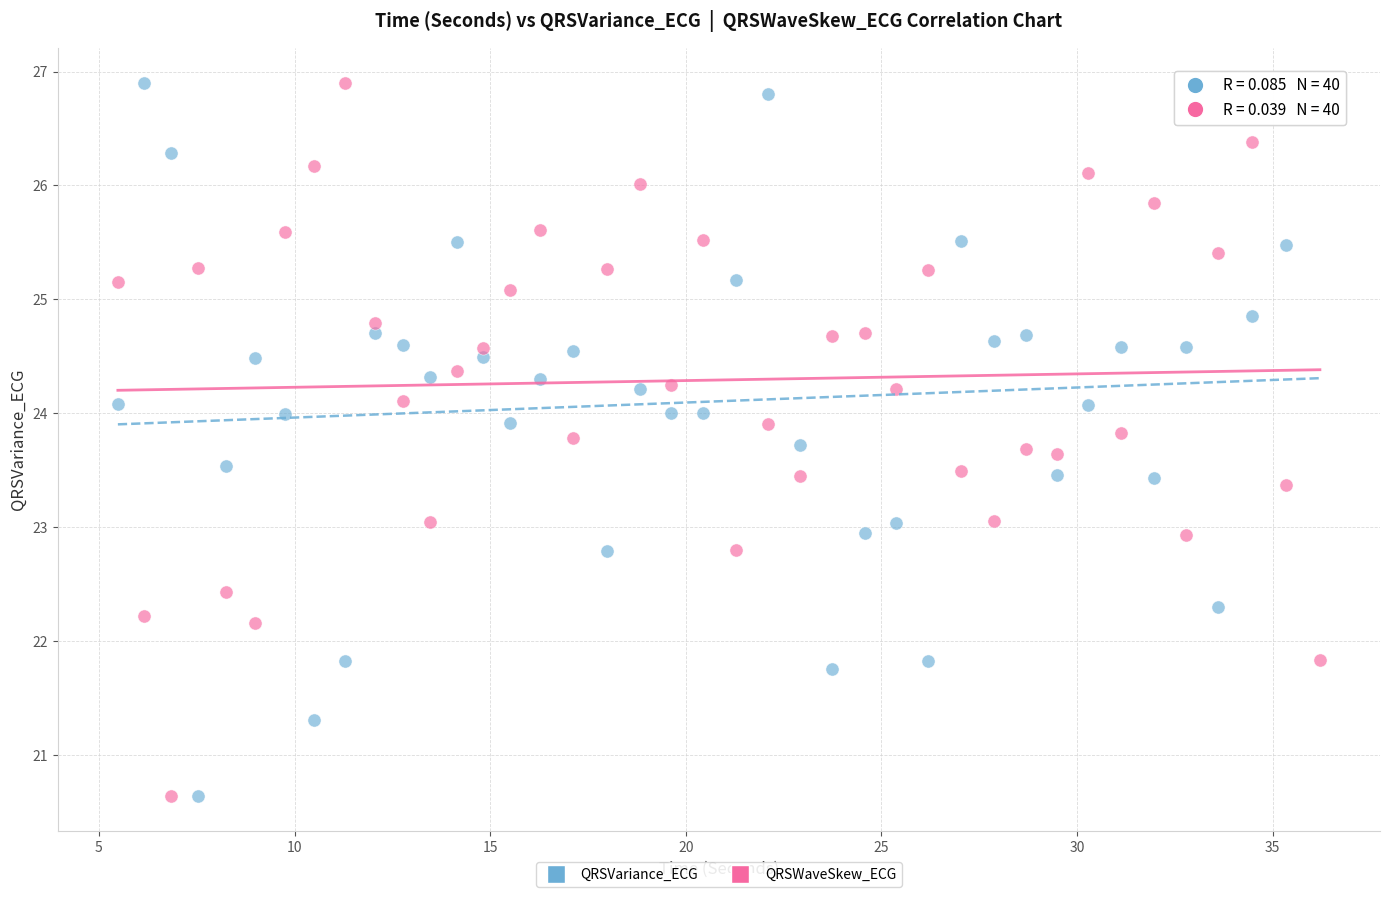

Across all data points, what is the range of Y values (max minus min)?

6.3